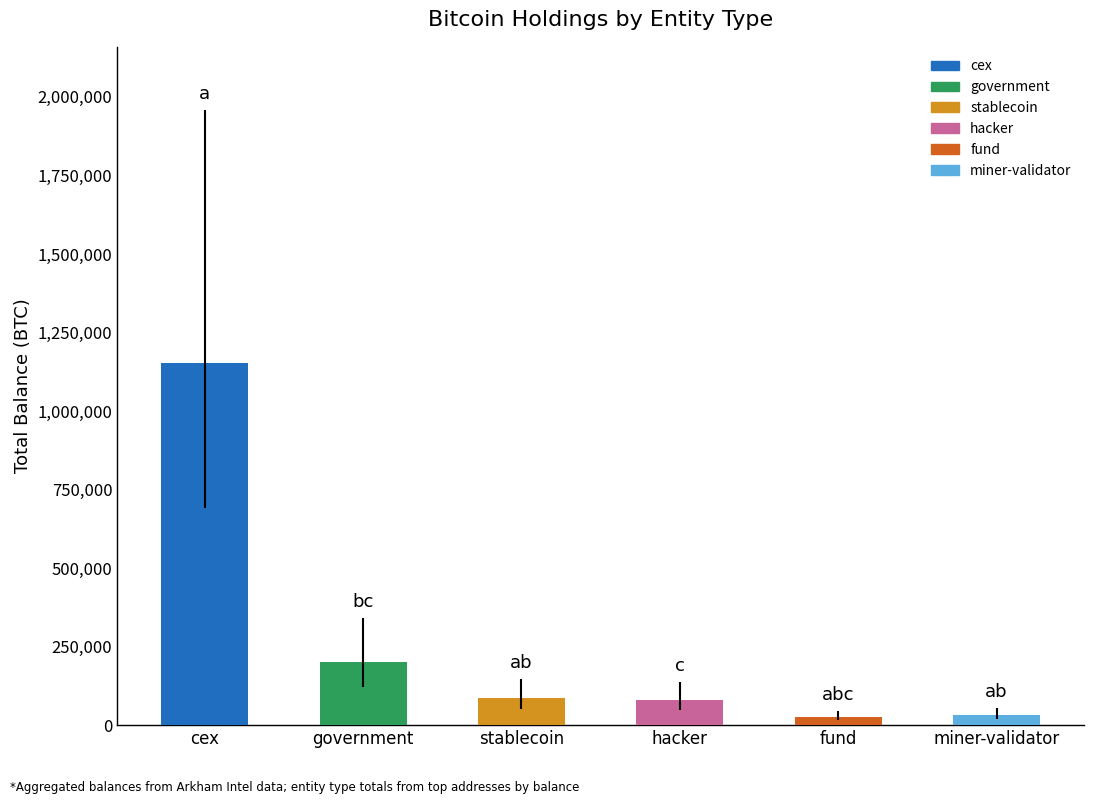

How many values exceed 86335?

3